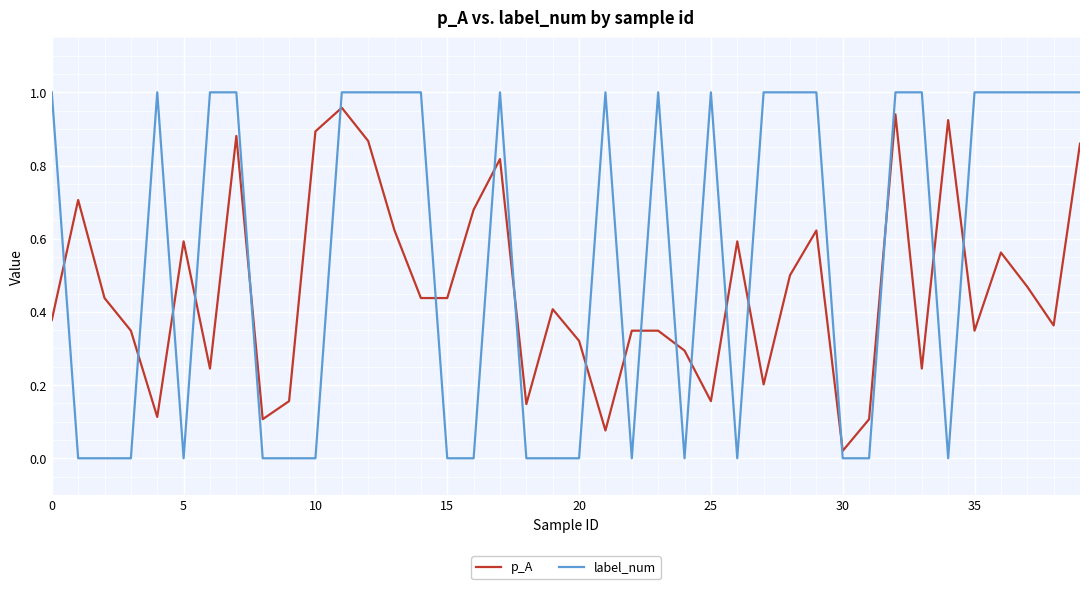

True or false: label_num has more than 0 points higher than both neighbors.

True